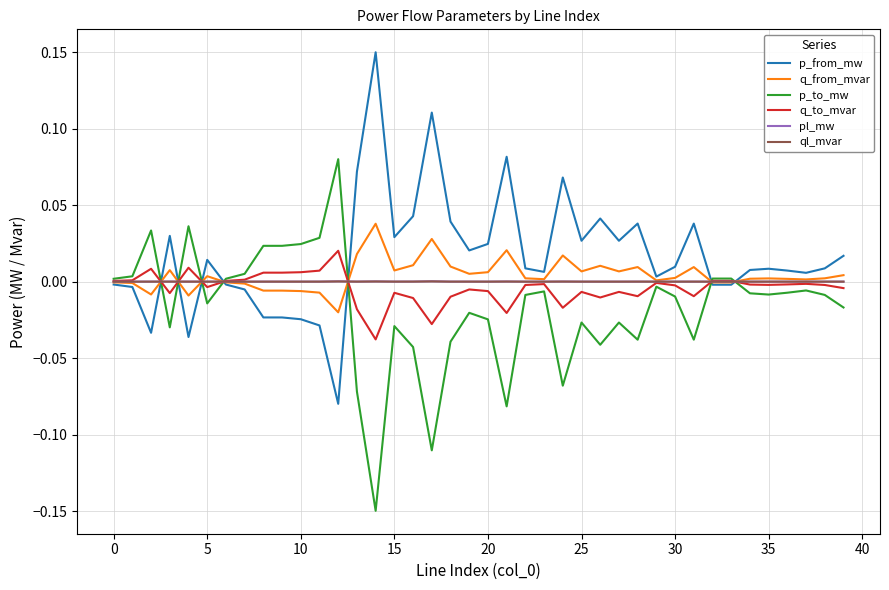

What is the label of the 16th point from the left?

15